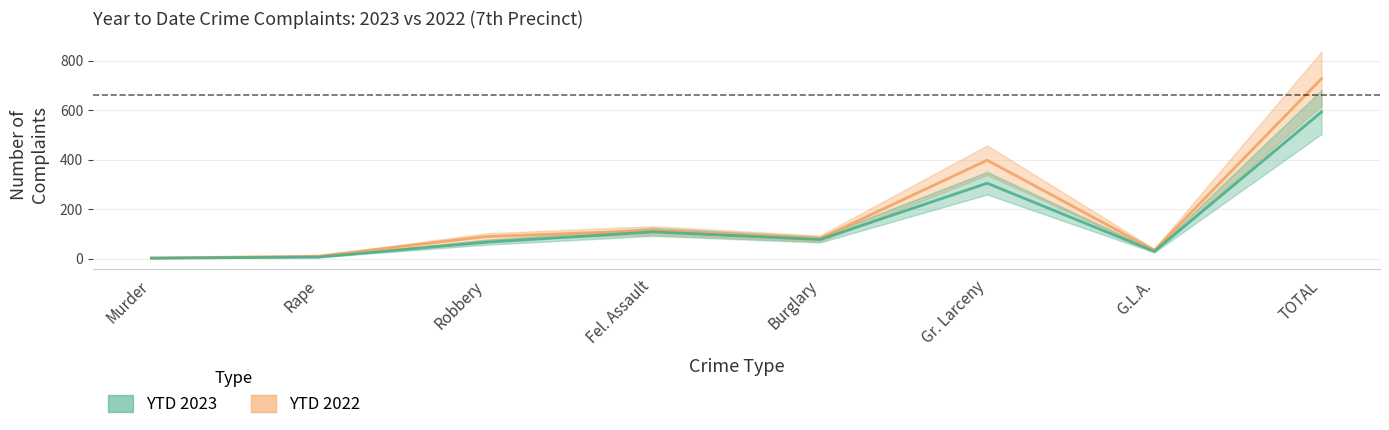

True or false: YTD 2022 and YTD 2023 cross at least once.

False